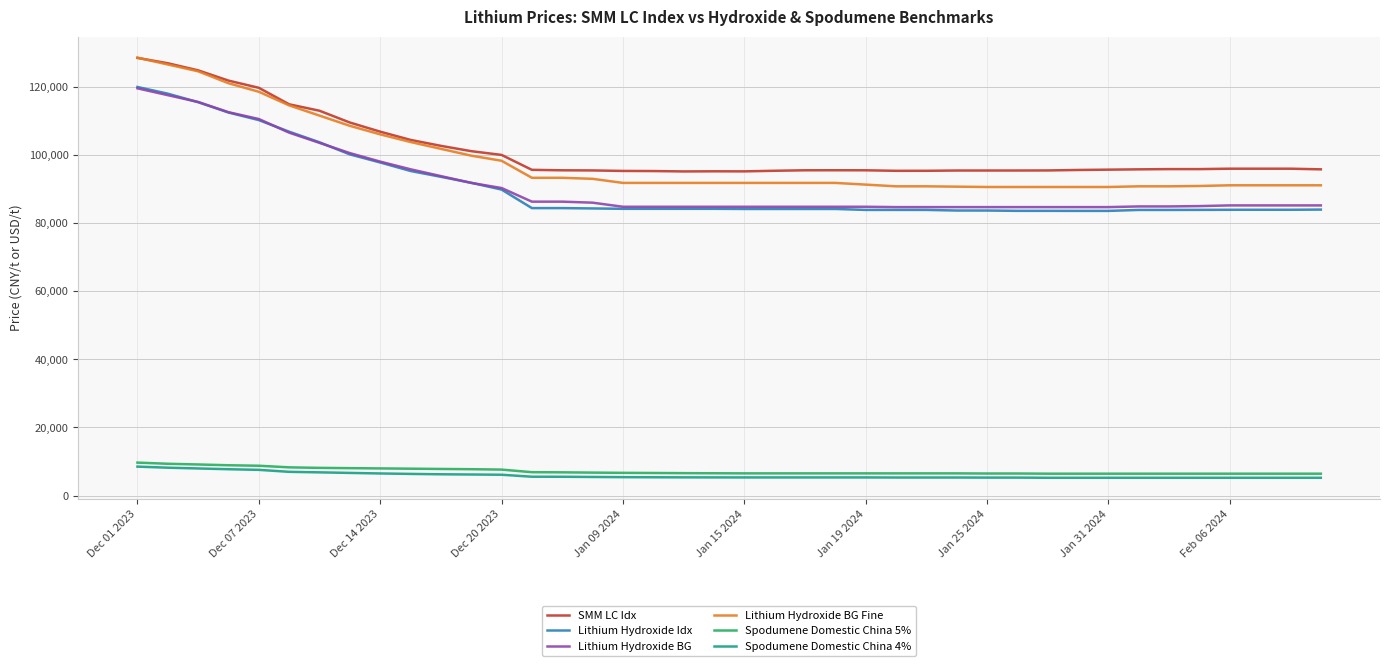

True or false: Spodumene Domestic China 4% and Lithium Hydroxide BG Fine intersect in this chart.

False